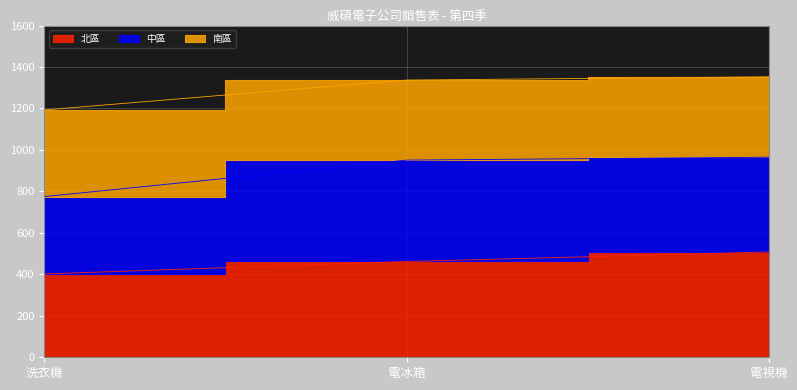

The value of 南區 at 電視機 is 965. True or false?

True